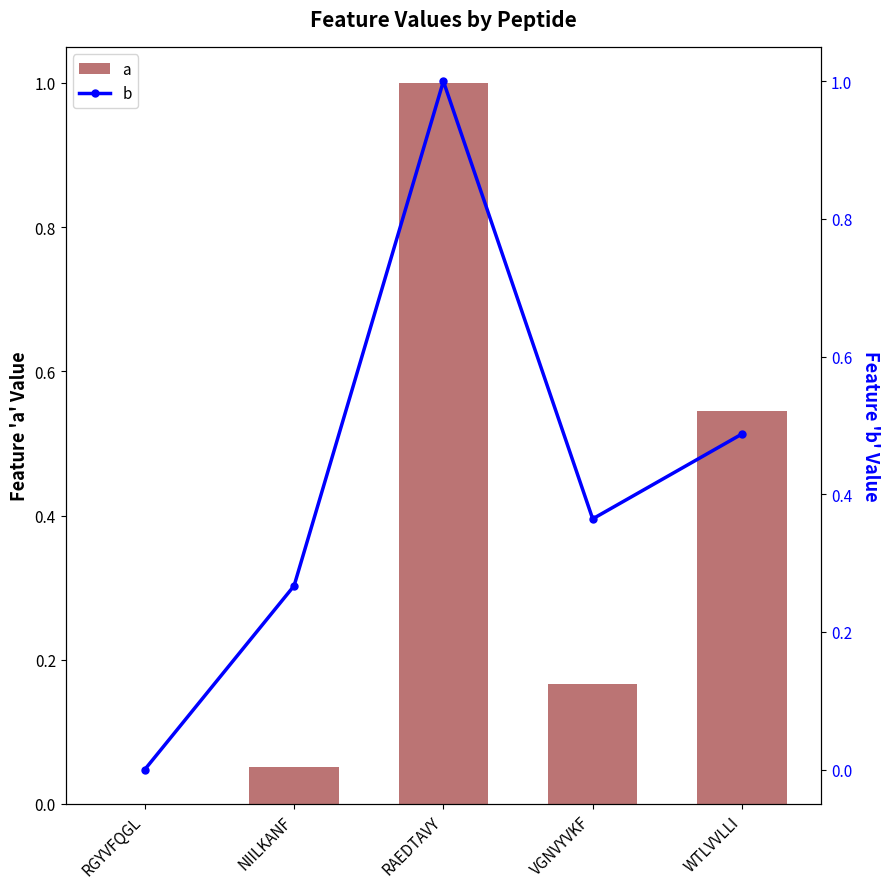

At which category does the chart reach its minimum across all series?

RGYVFQGL